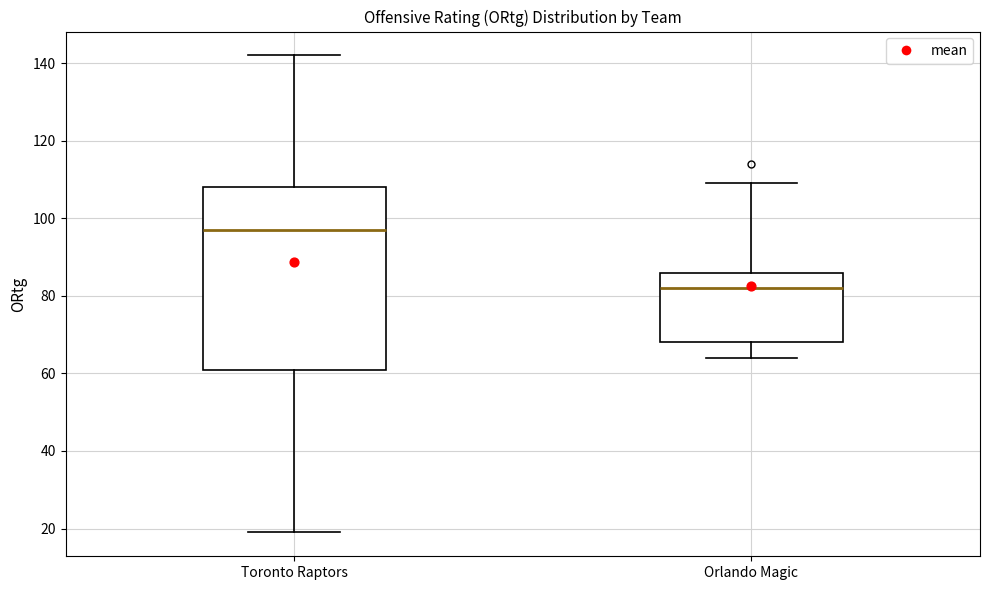

Where is the upper edge of the box for Orlando Magic on the y-axis? The values are not printed on the chart, so give them approximately, as read against the axis.

86